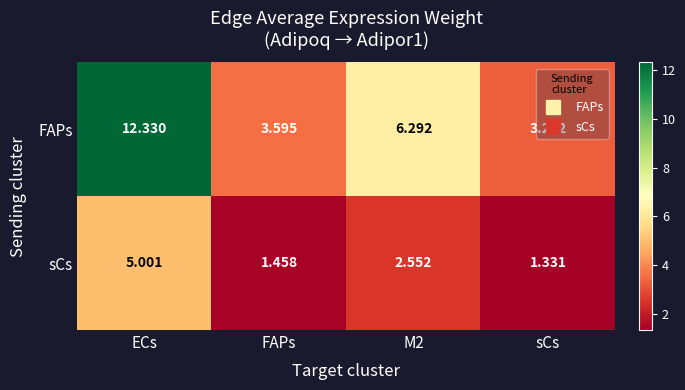

How many distinct data groups are displayed?

2